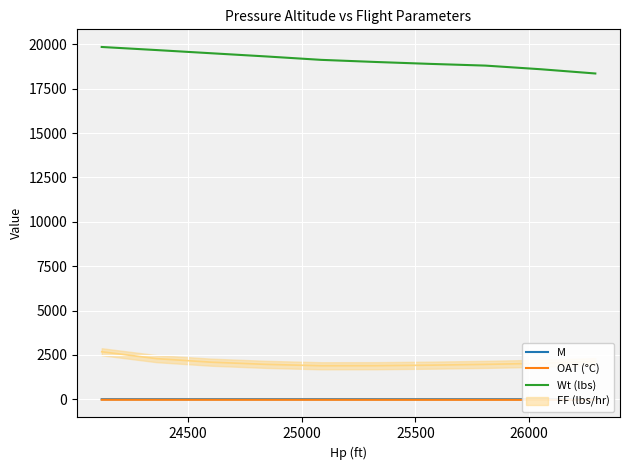

What is the minimum value for Wt (lbs)?

18360